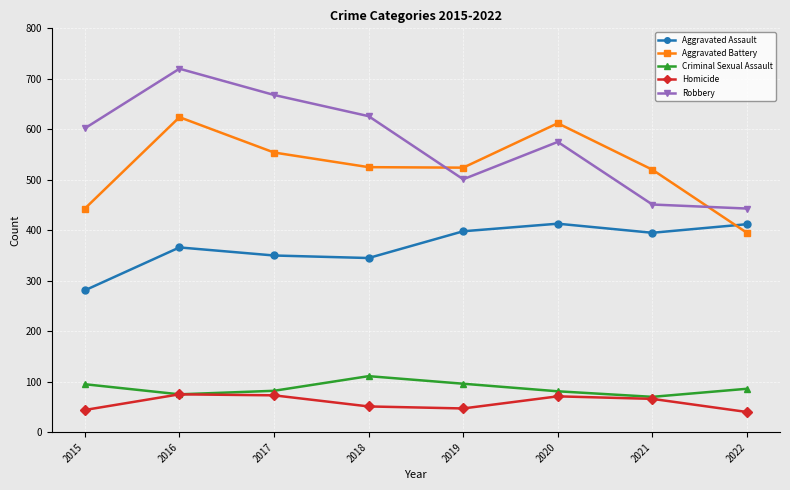

After their last crossing, which series has the higher values: Aggravated Battery or Aggravated Assault?

Aggravated Assault